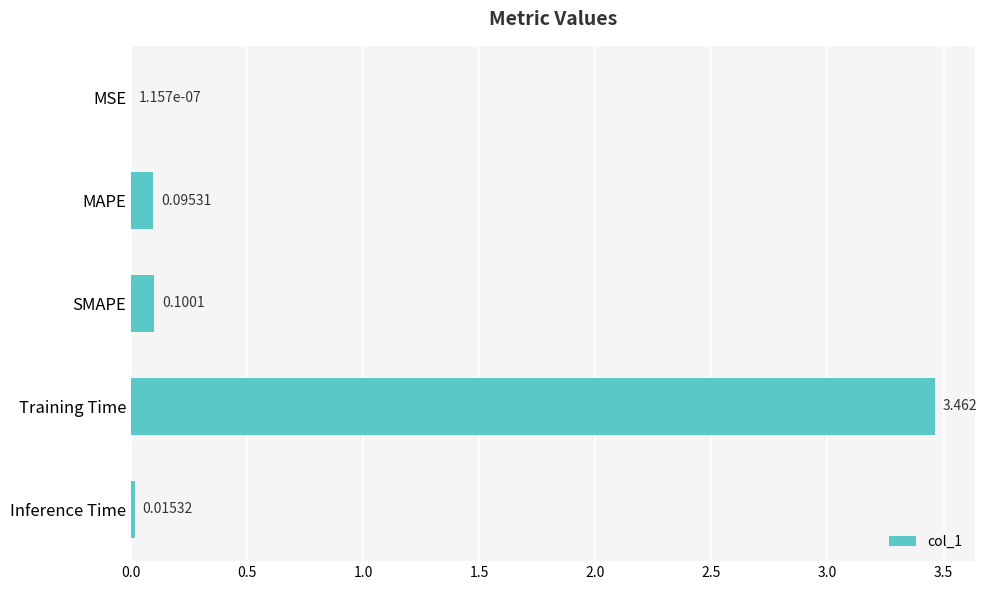

Where is the data nearest to the value 1?

SMAPE